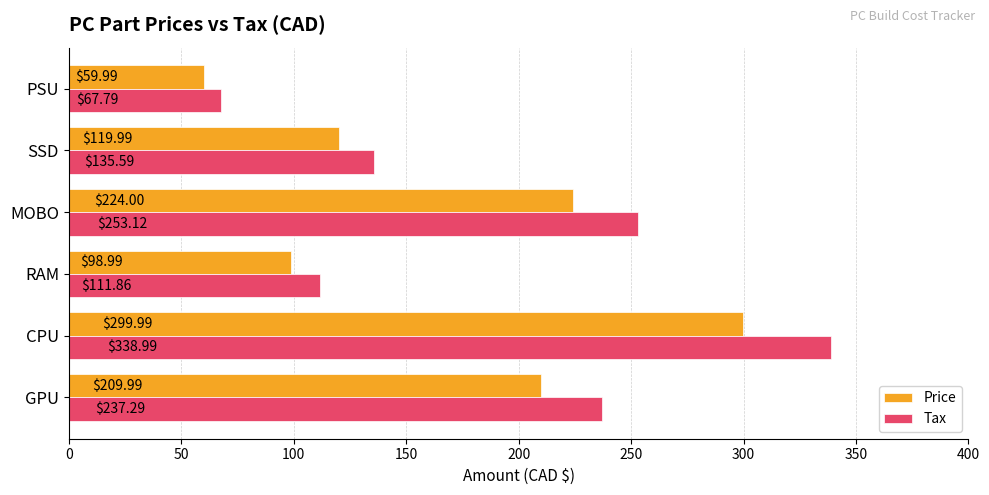

Which label corresponds to the largest value in the chart?

CPU